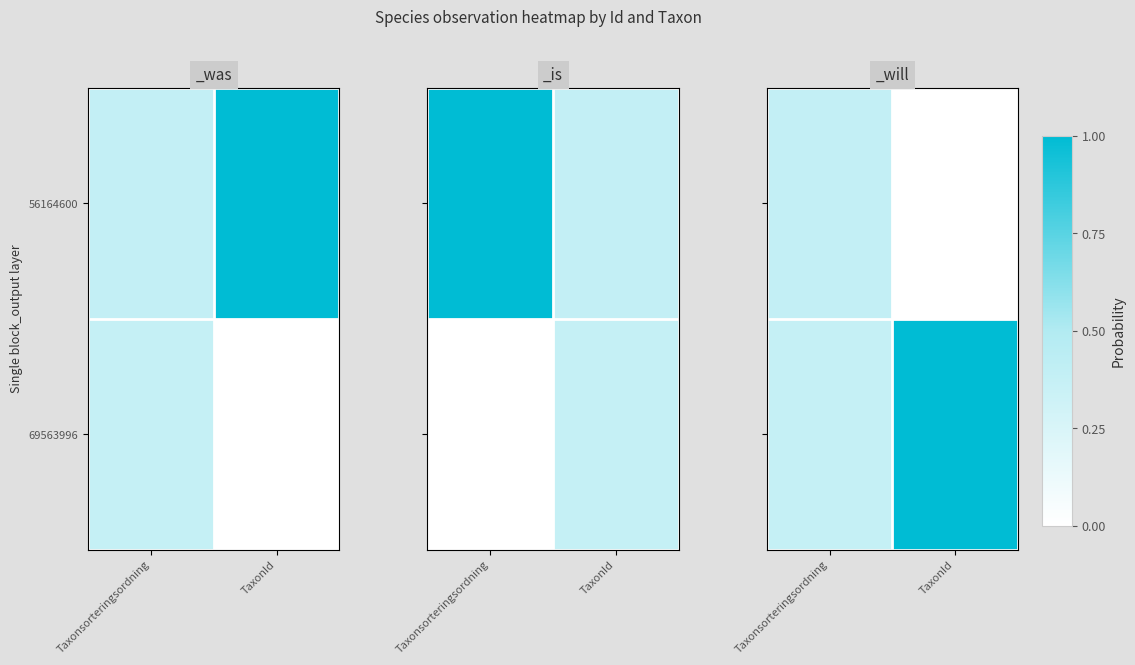

Rank the series at Taxonsorteringsordning from highest to lowest value.

56164600, 69563996